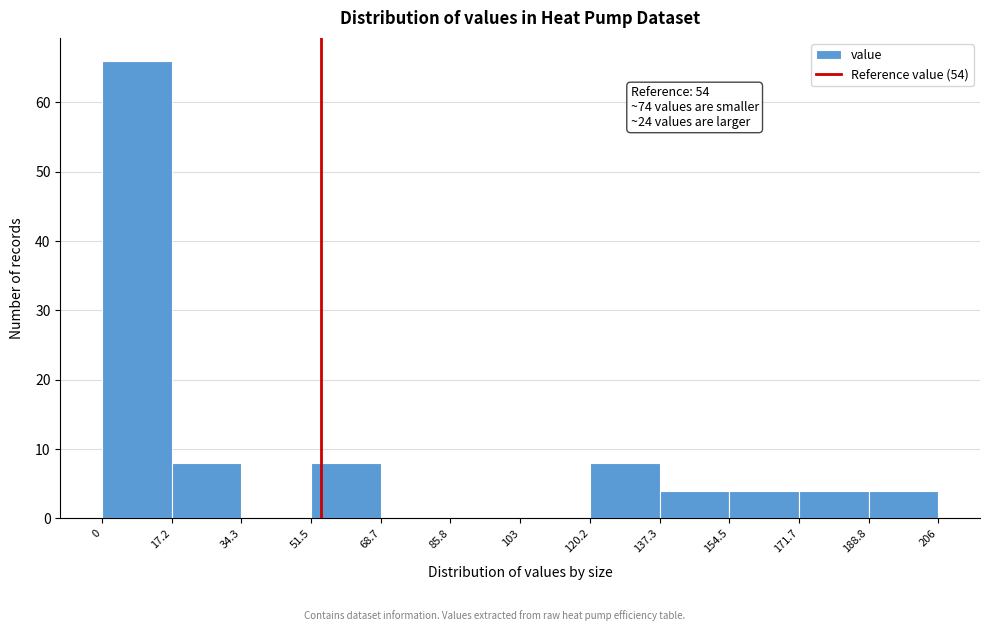

Over which range of the x-axis is the bar tallest?

0 to 17.2